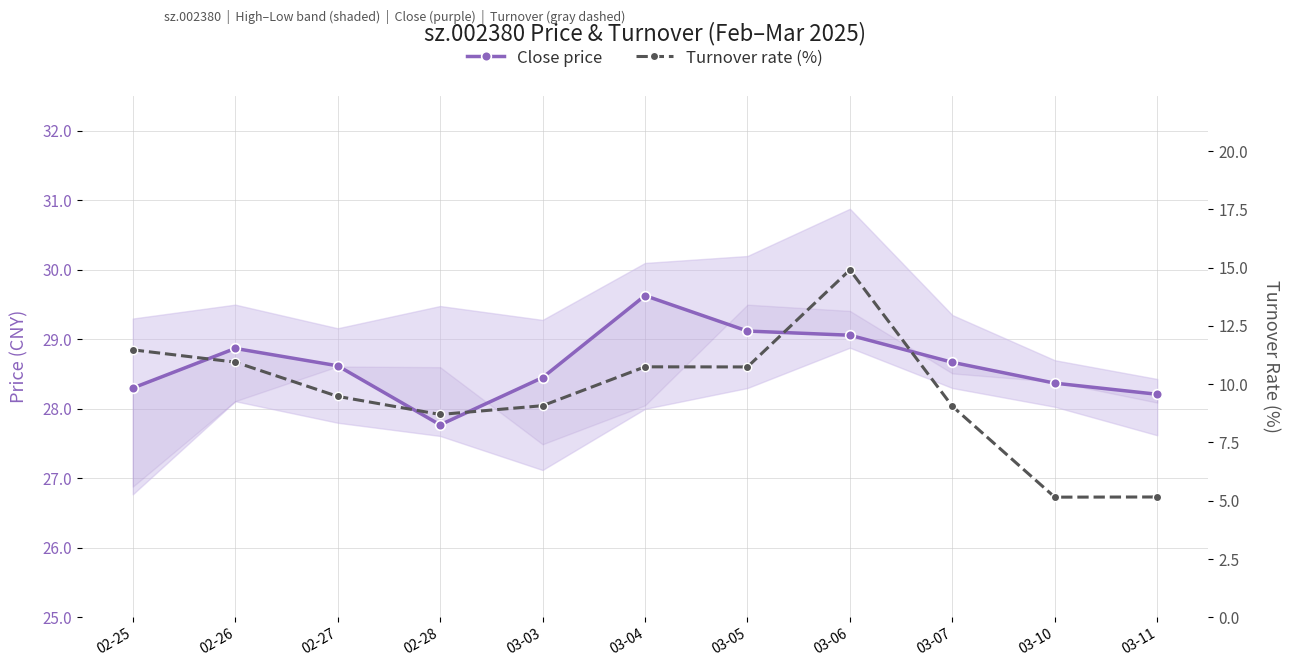

Which series has the widest spread of values?

Turnover rate (%)